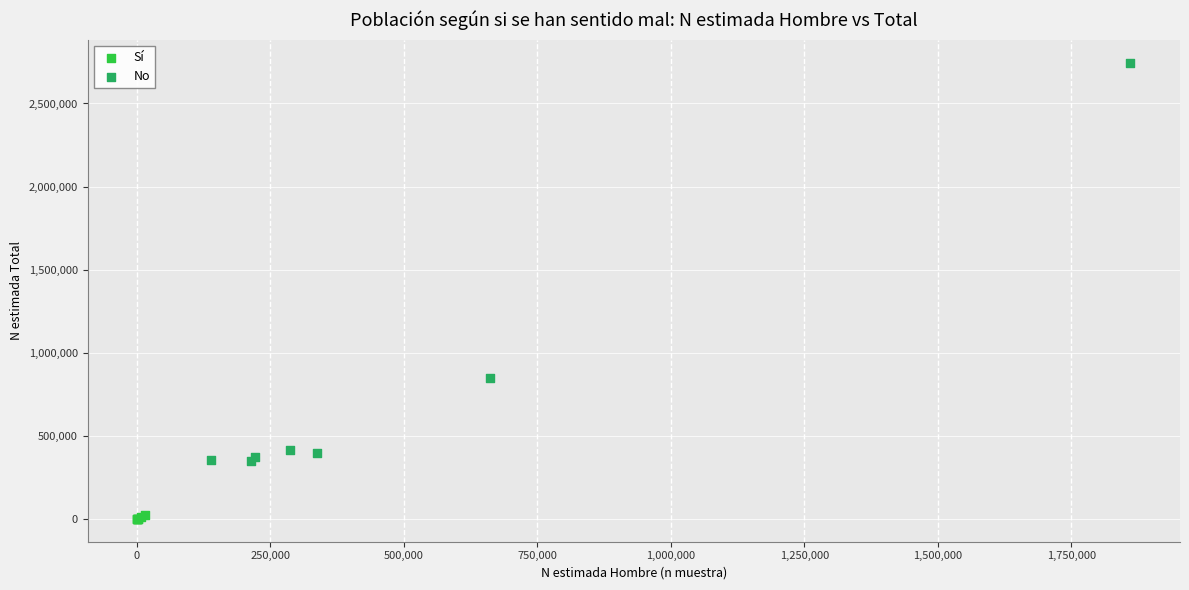

Which series has the largest Y range (max minus min)?

No